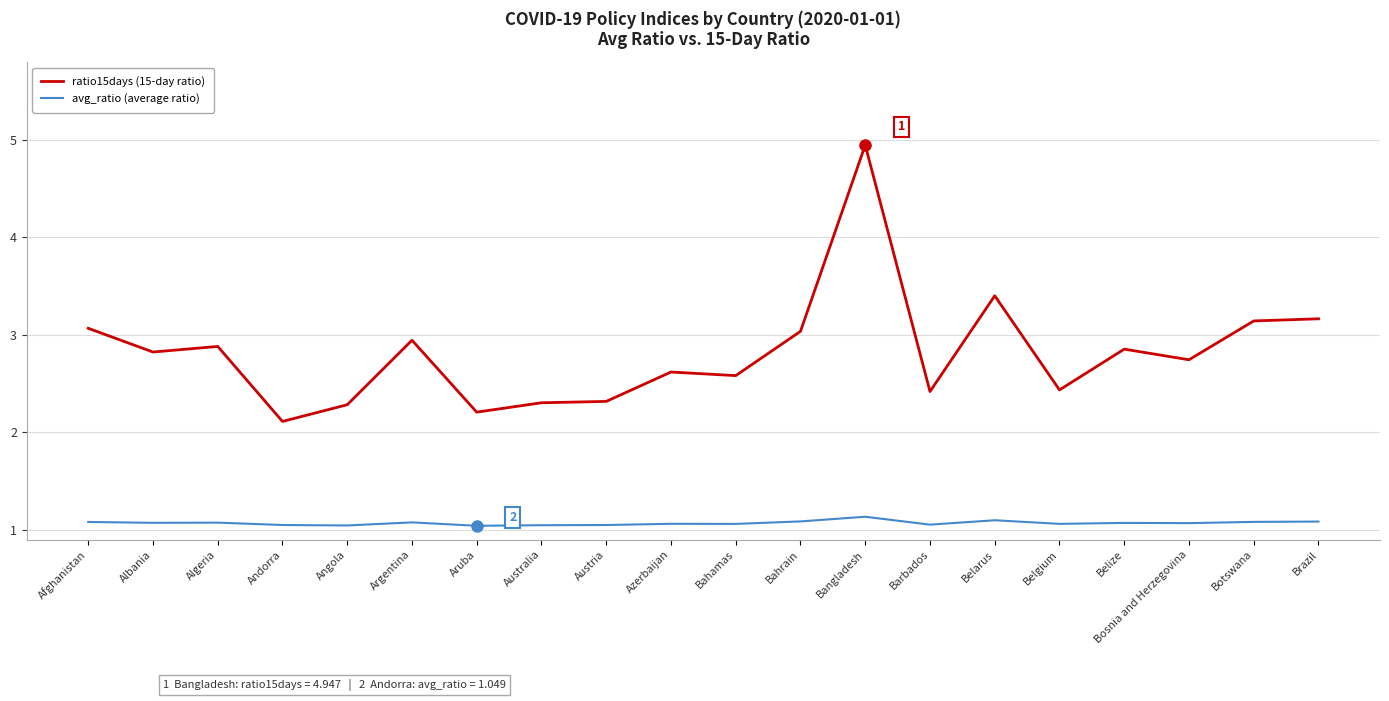

How many lines are shown in the chart?

2